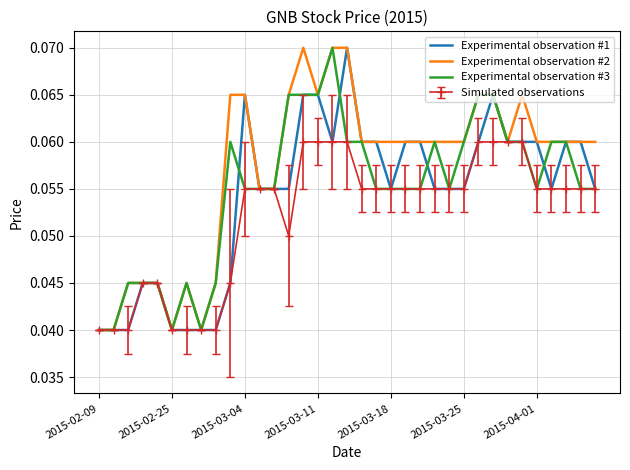

Which series has the largest total across all categories?

Experimental observation #2